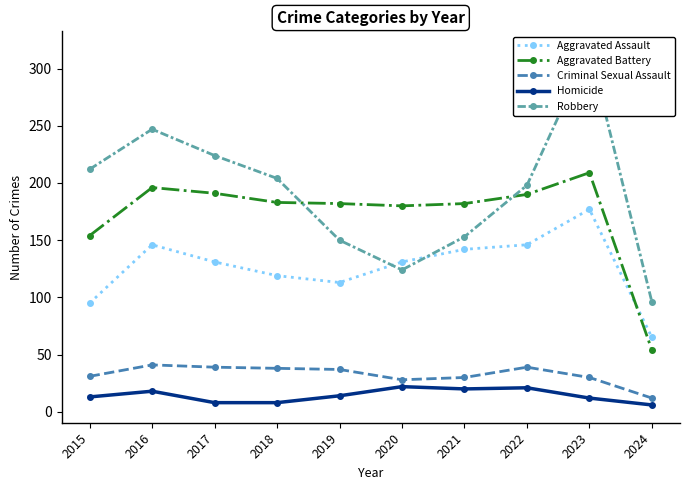

How many series are shown in this chart?

5